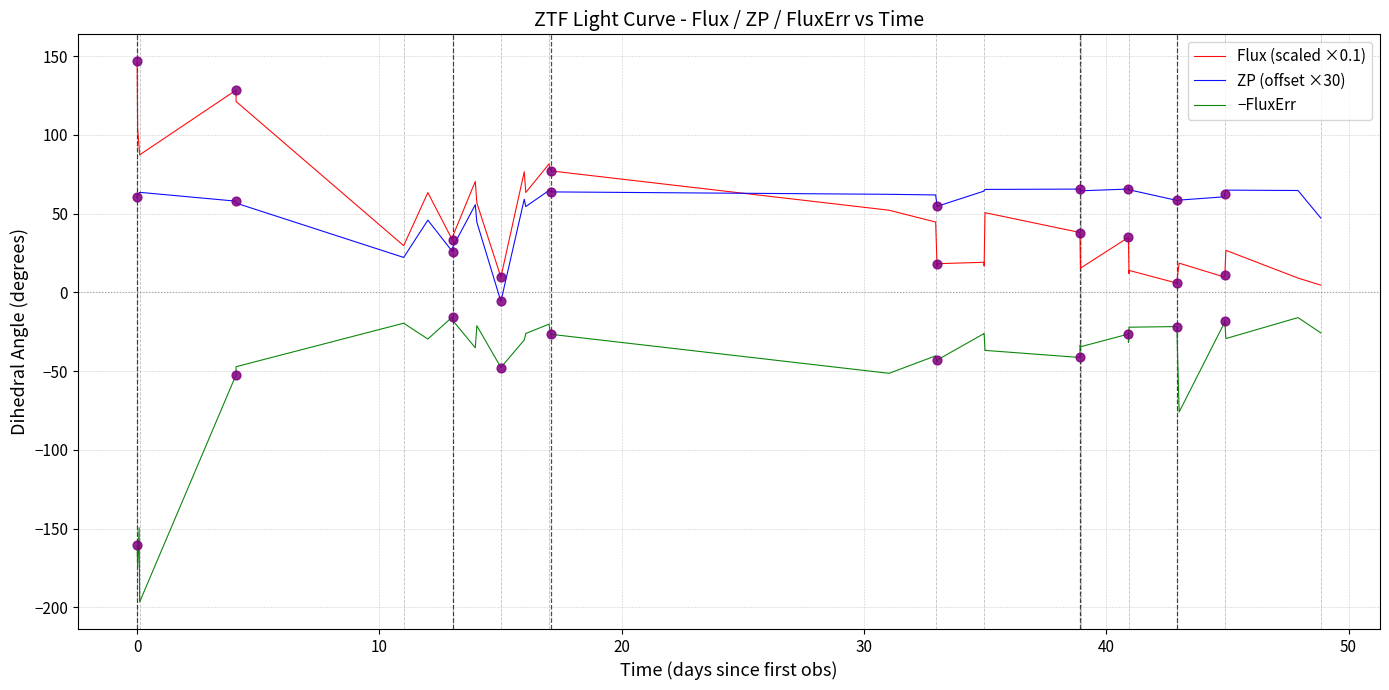

What are all the series names shown in the legend?

Flux (scaled ×0.1), ZP (offset ×30), −FluxErr